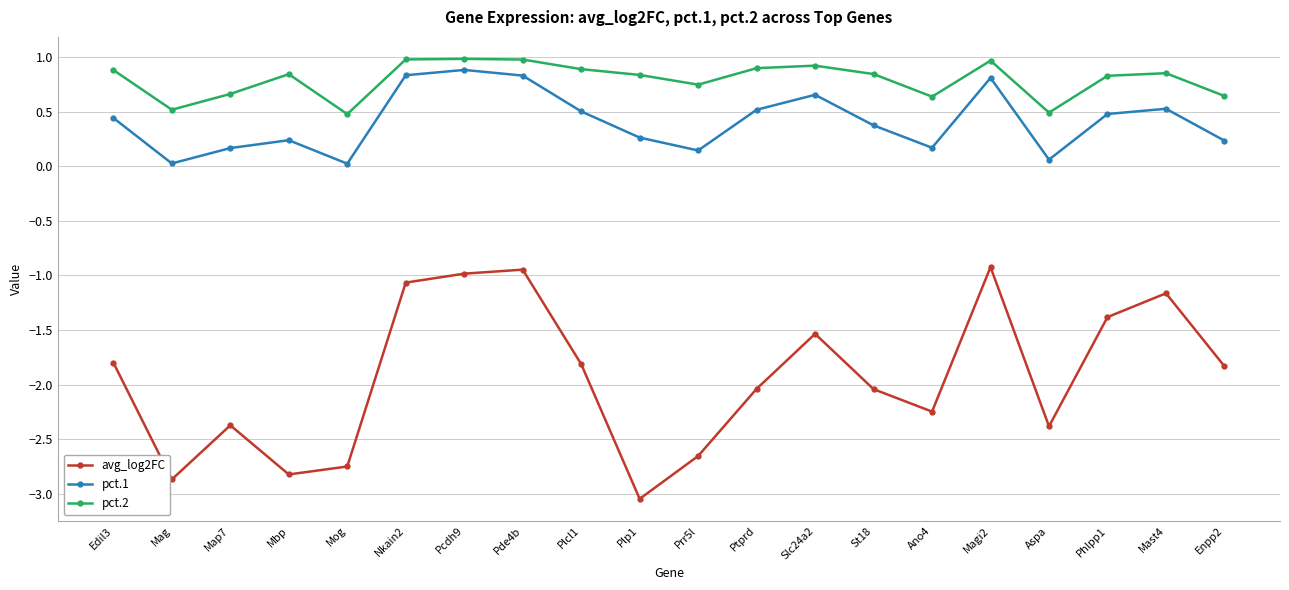

Which series has the largest total across all categories?

pct.2